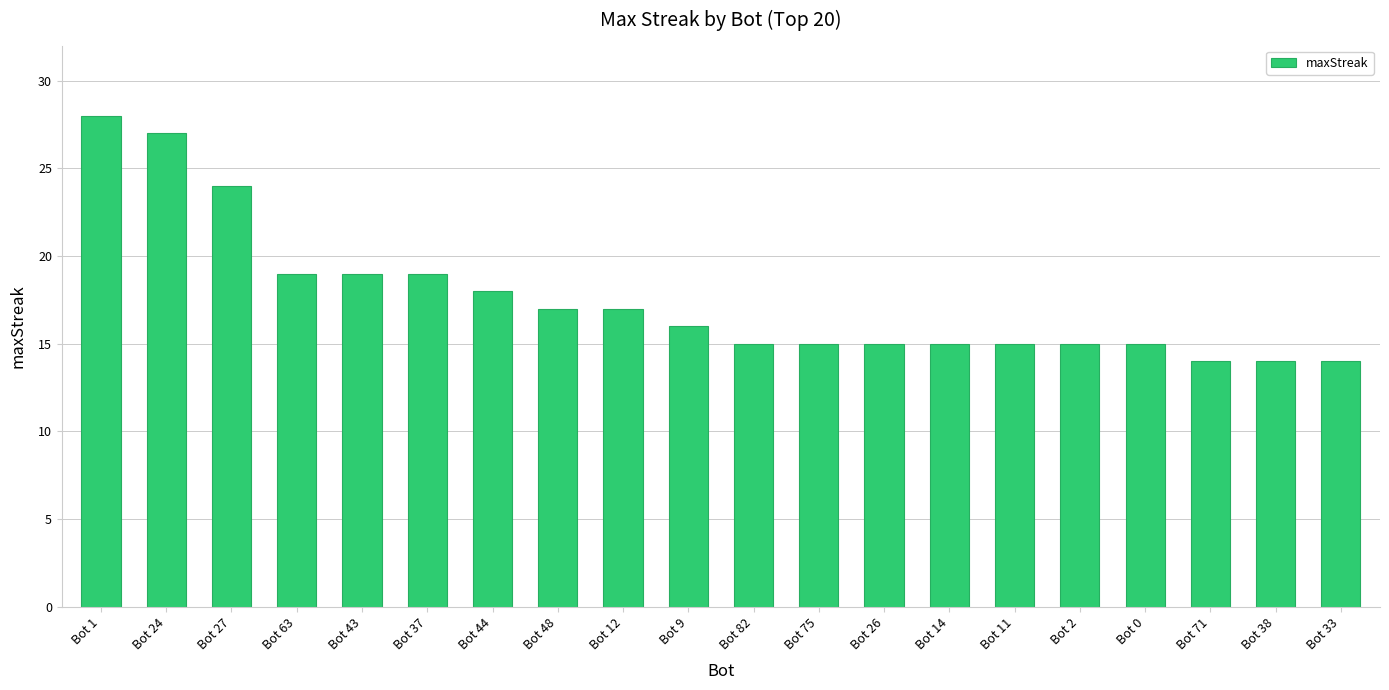

The chart shows a value of 7 at Bot 2. True or false?

False